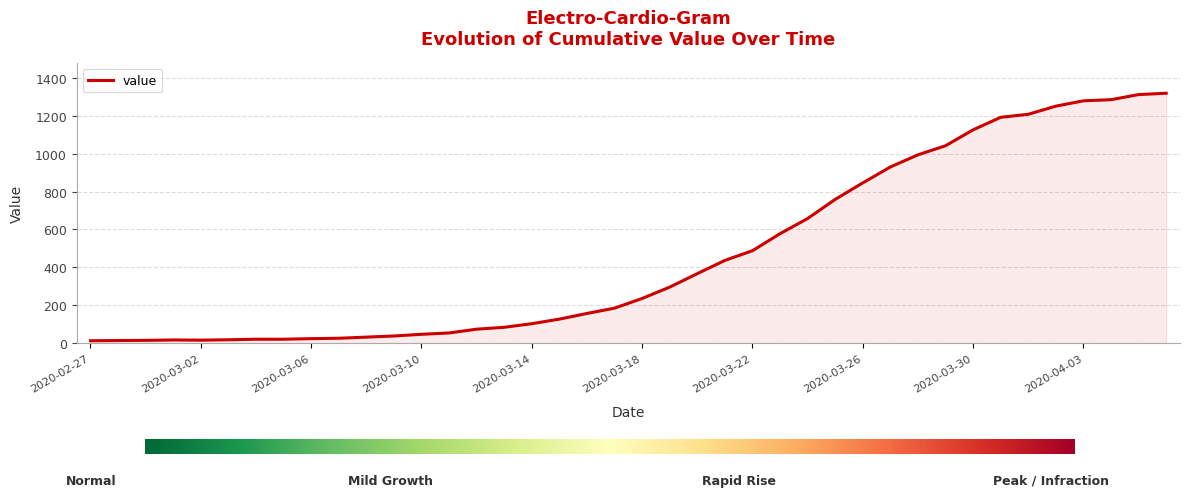

What is the greatest value displayed?

1319